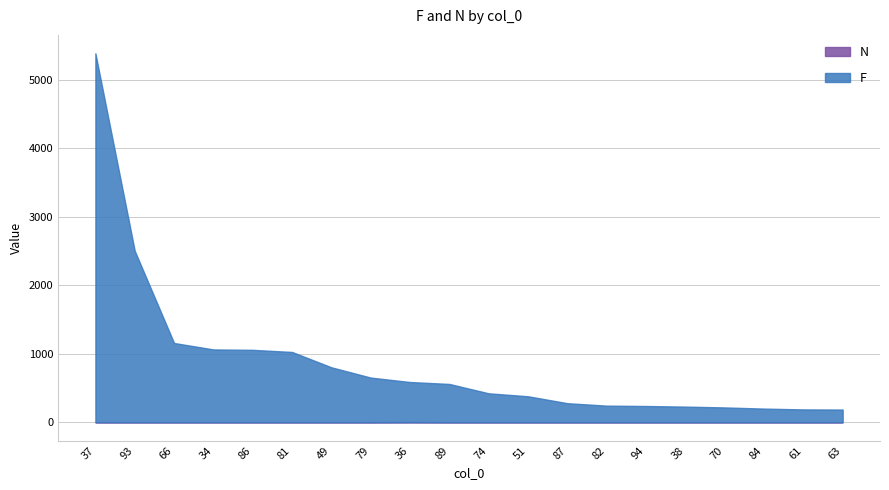

The N series shows 0 at 70. True or false?

False